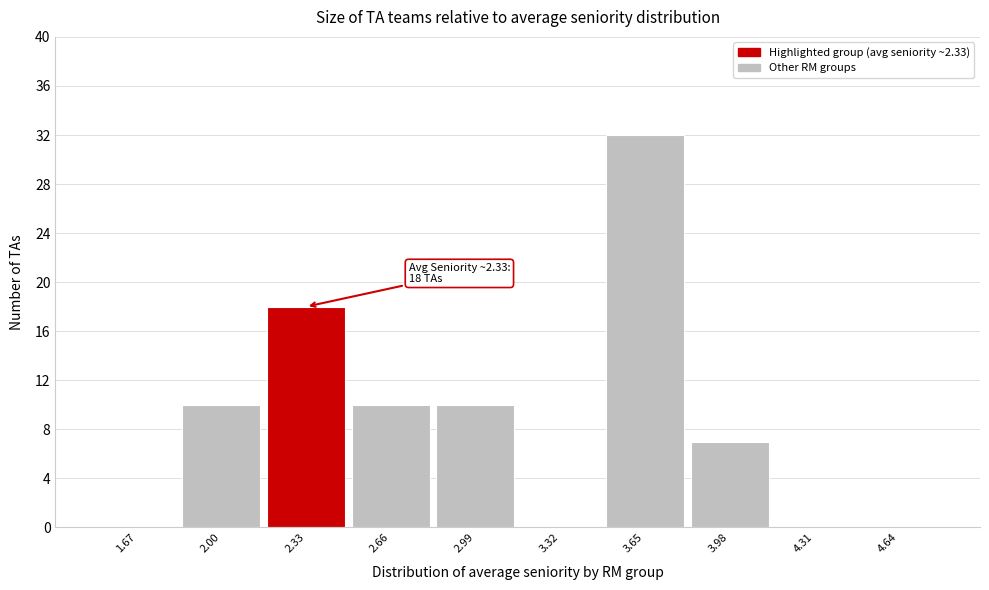

Over which range of the x-axis is the bar tallest?

3.48 to 3.81